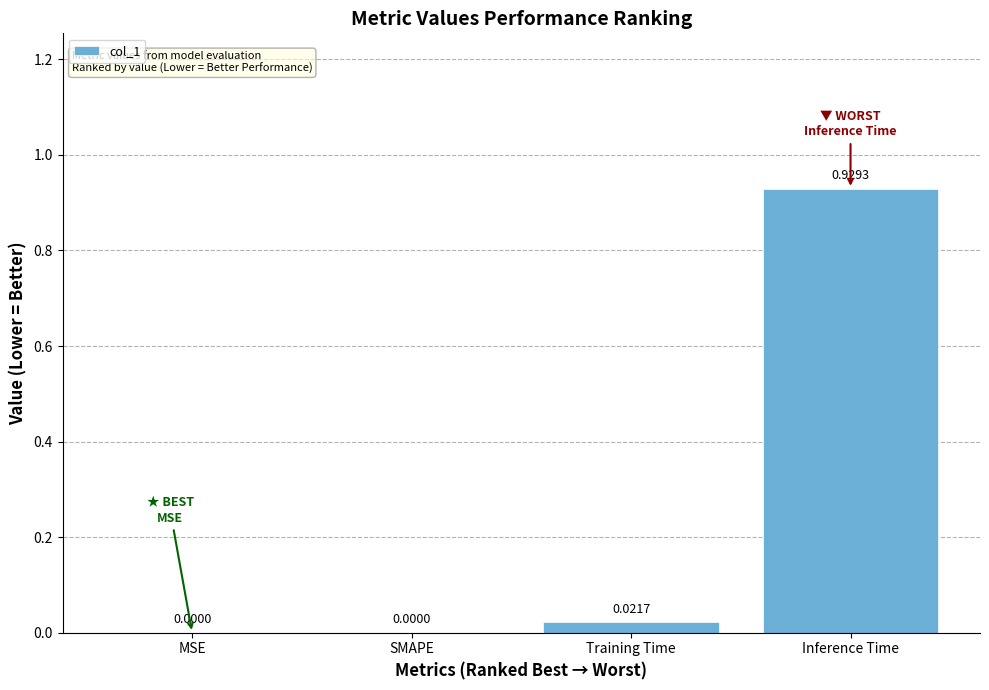

What is the change in value from Training Time to Inference Time?

+0.9